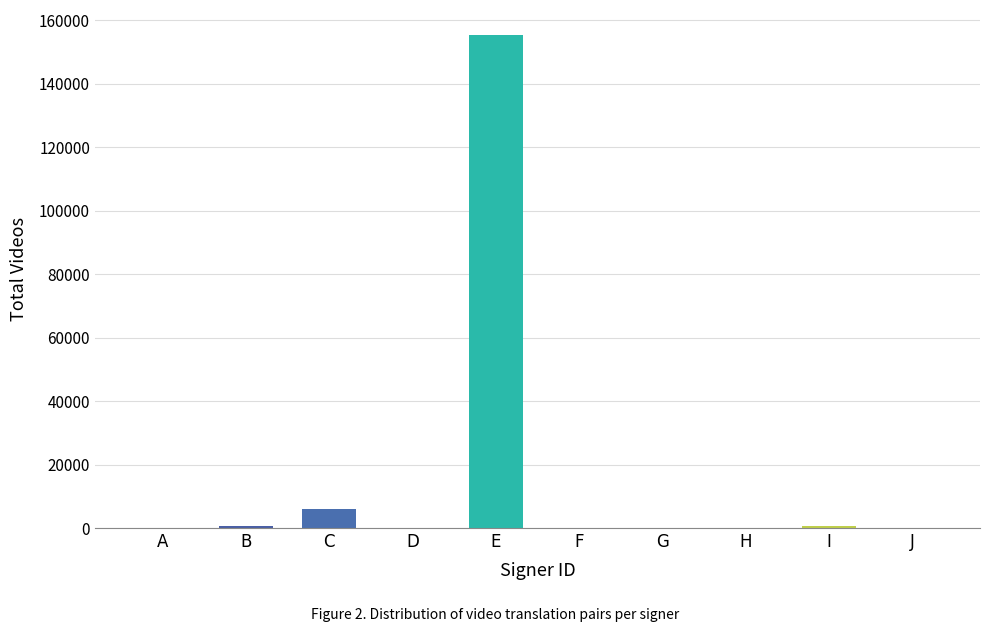

At which category does the chart reach its peak across all series?

E